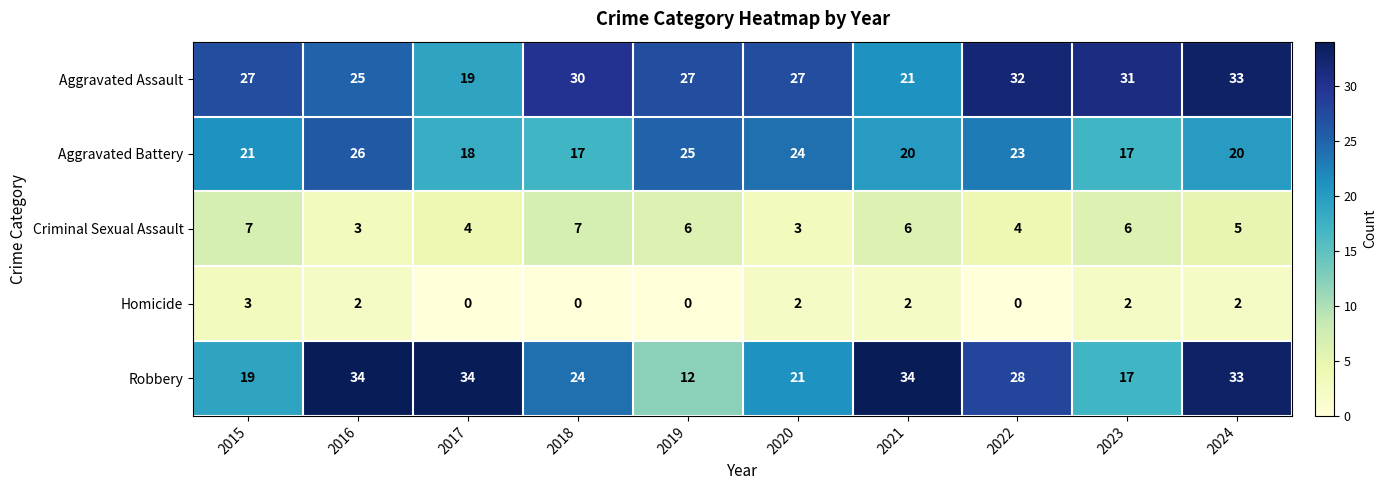

What is the spread (max minus min) of values at 2021?

32